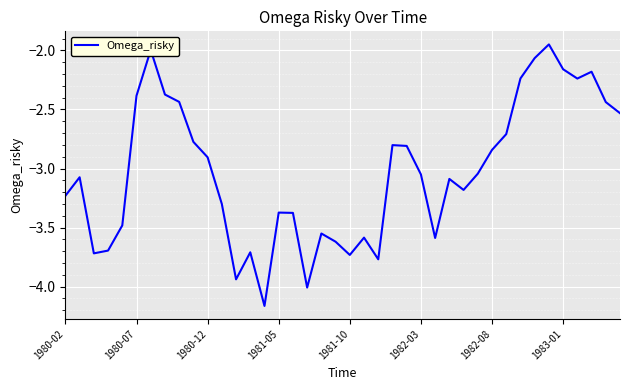

What is the difference between the maximum and minimum values?

2.2